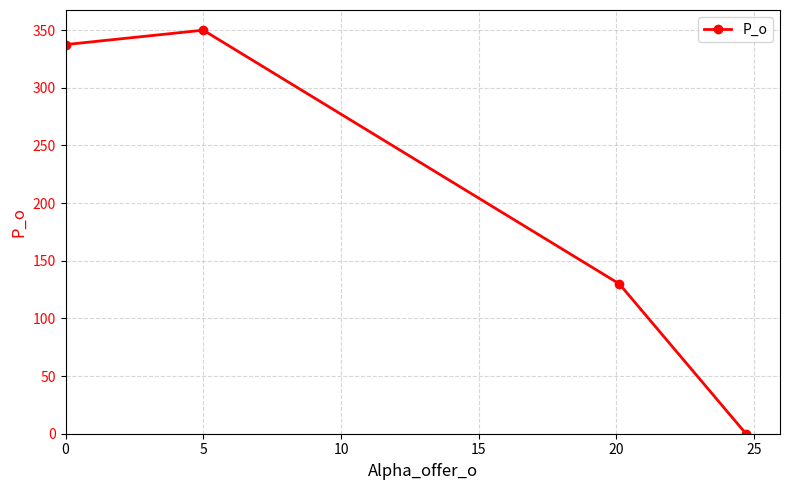

Count the number of data series in this chart.

1